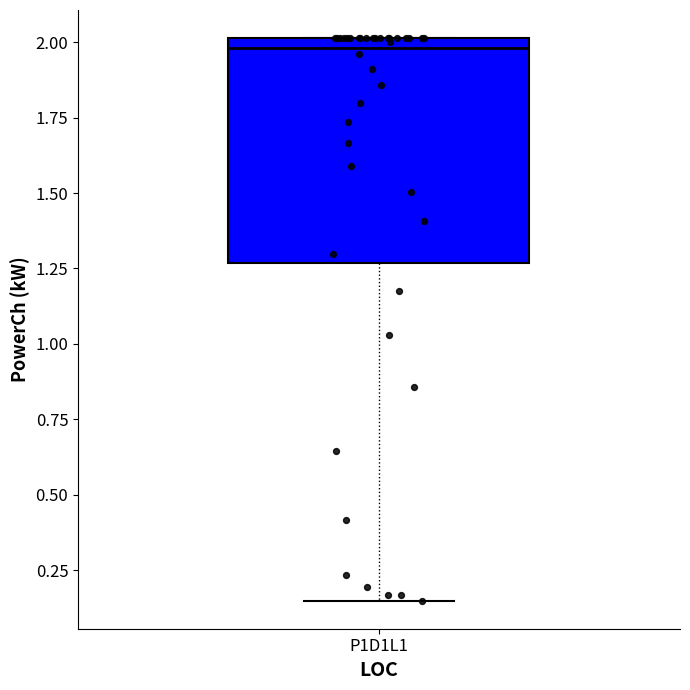

Read this box plot against the y-axis: the position of the median line, the range covered by the box, and the ends of both whiskers. The values are not printed on the chart, so give them approximately, as read against the axis.

median 2.00 (just below the box's upper edge), box 1.25 to 2.00, whiskers 0.15 to 2.00